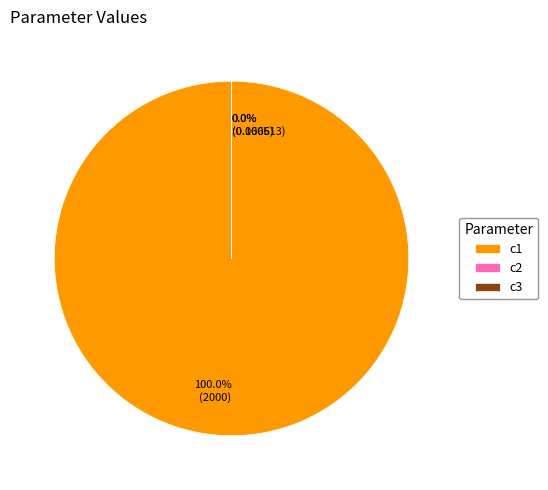

To the nearest percent, what percentage of the pie is c1?

100%